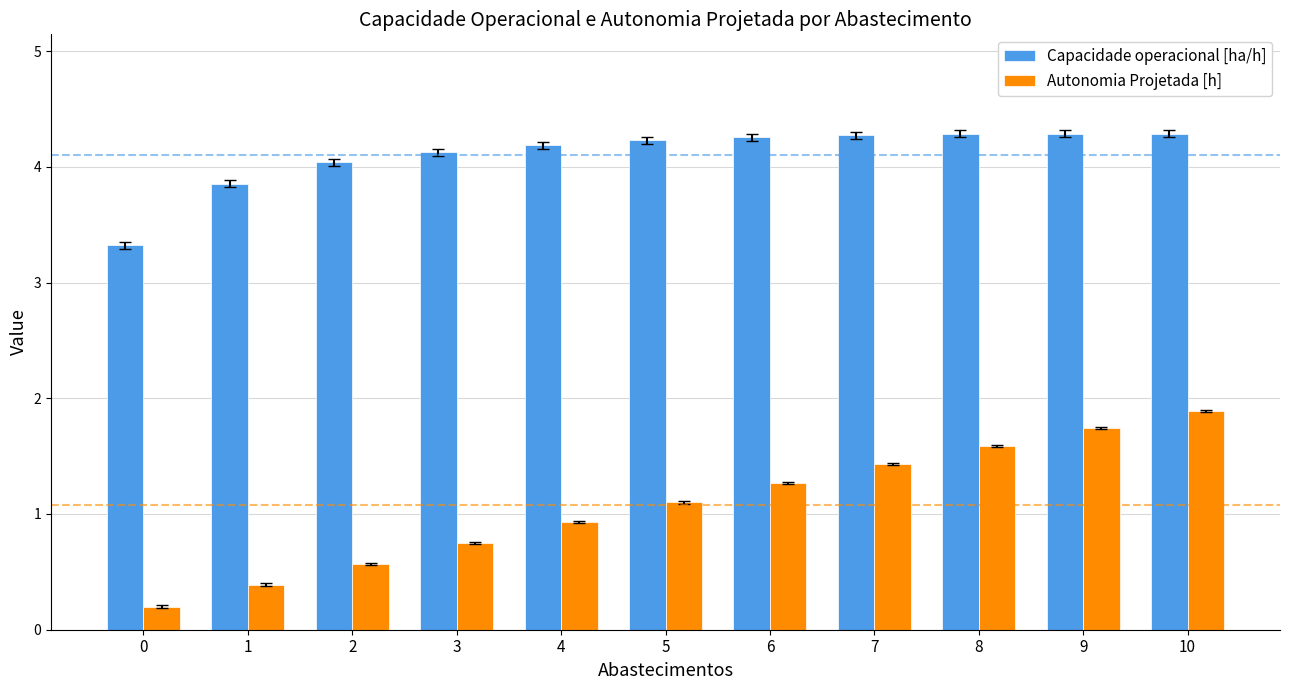

What is the value of the Capacidade operacional [ha/h] bar at the 4th from the left?

4.1